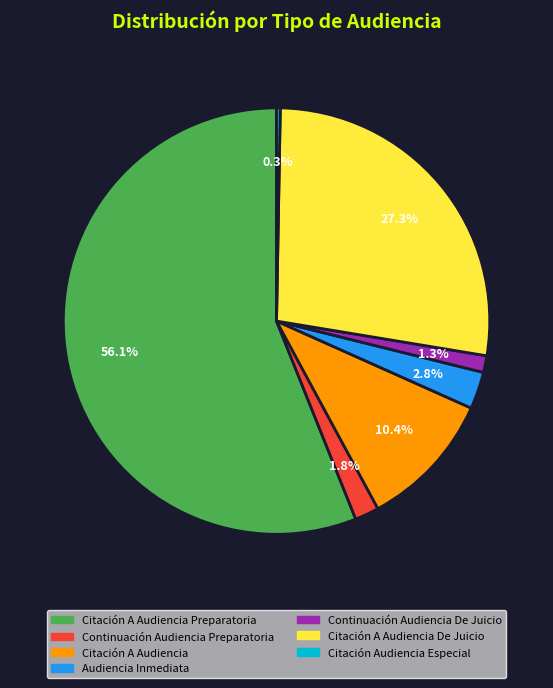

Do Citación A Audiencia Preparatoria and Continuación Audiencia De Juicio together represent more than half of the pie?

Yes